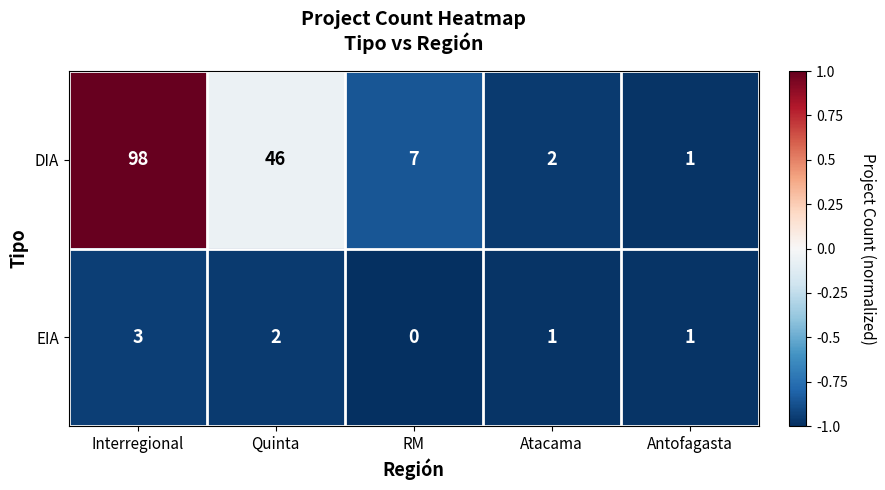

How many series are shown in this chart?

2